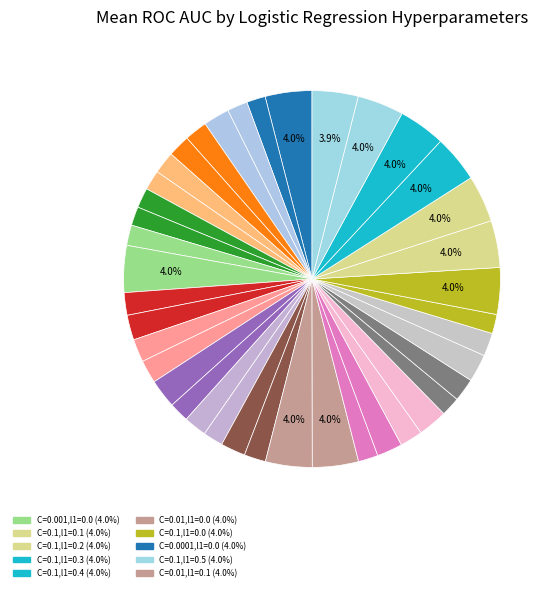

Count the number of slices in the pie.

40